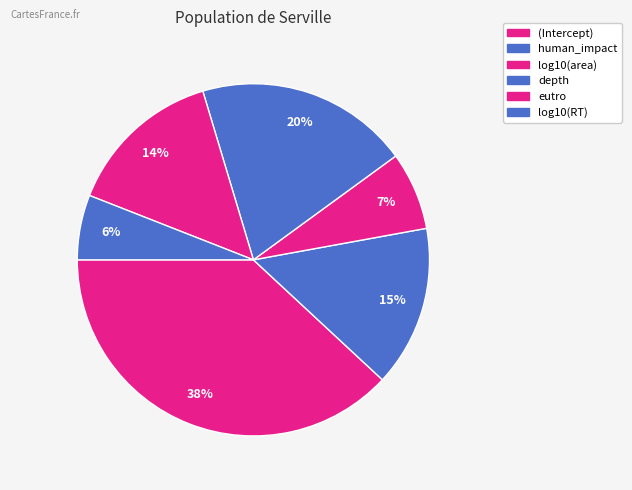

What percentage is the eutro slice, to the nearest percent?

14%